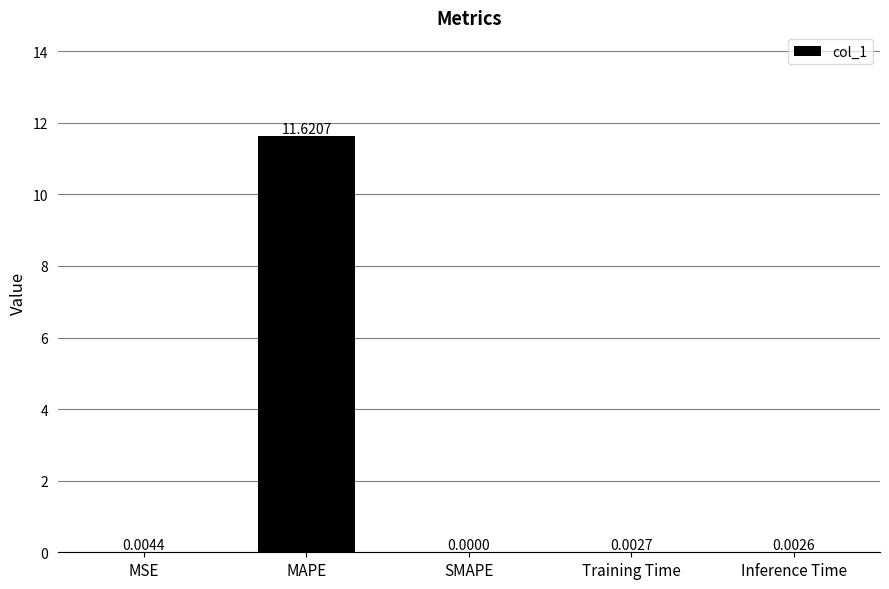

How many values exceed 0?

4